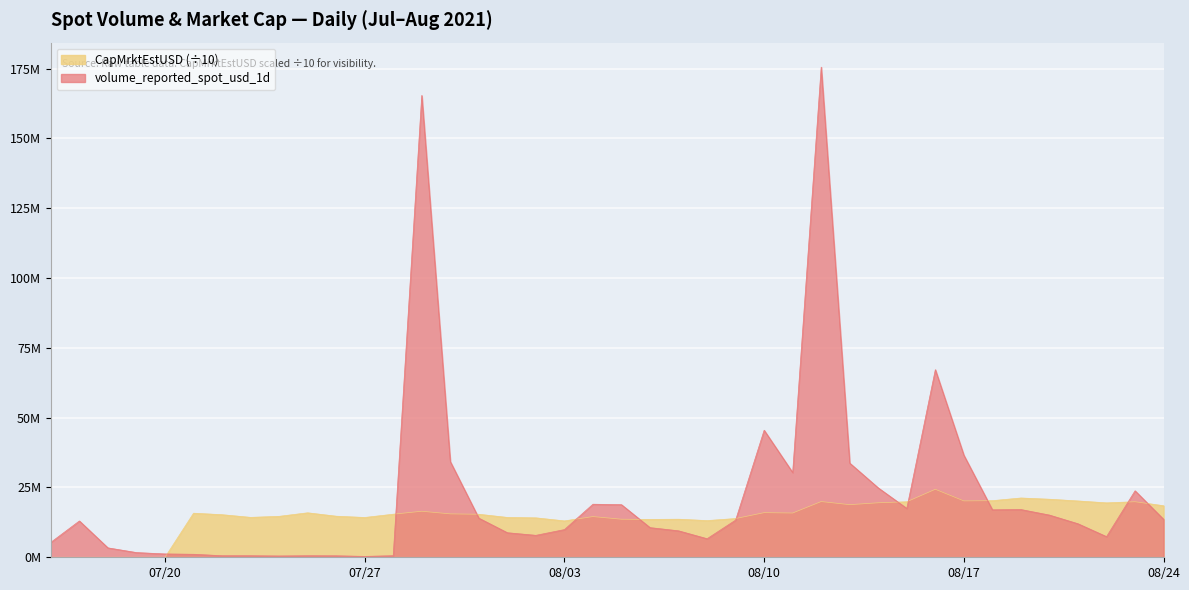

Is the value of CapMrktEstUSD at 2021-08-18 greater than the value of volume_reported_spot_usd_1d at 2021-08-23?

No